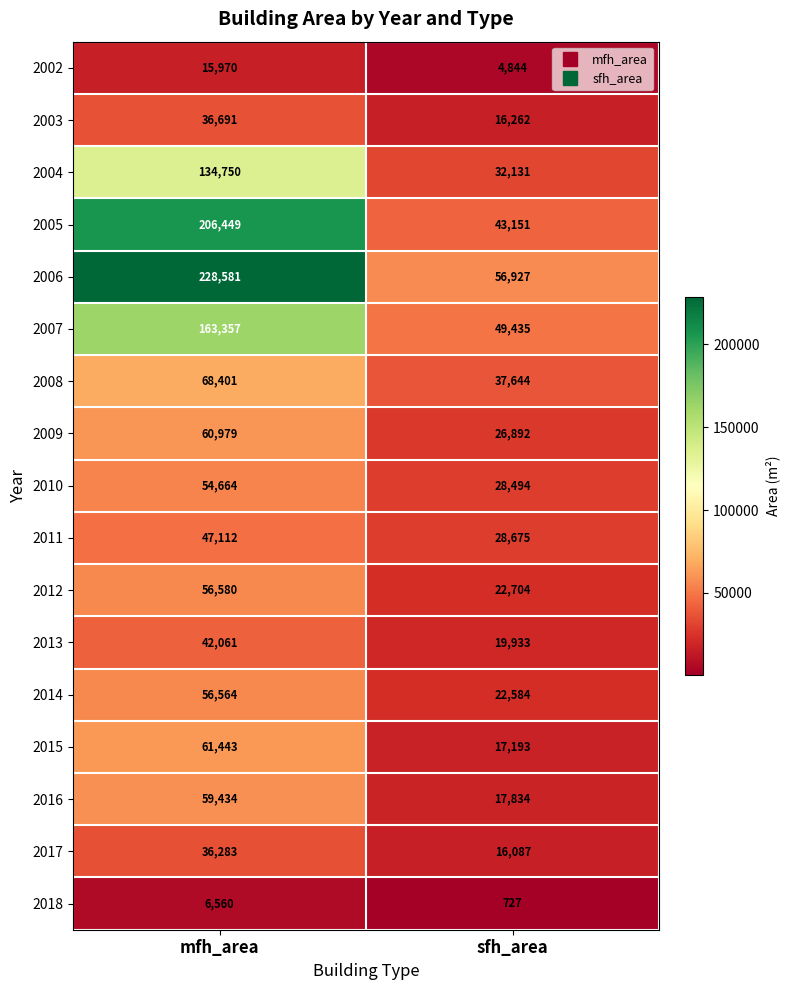

What is the approximate value of 2015 at mfh_area, to the nearest 50?

61450